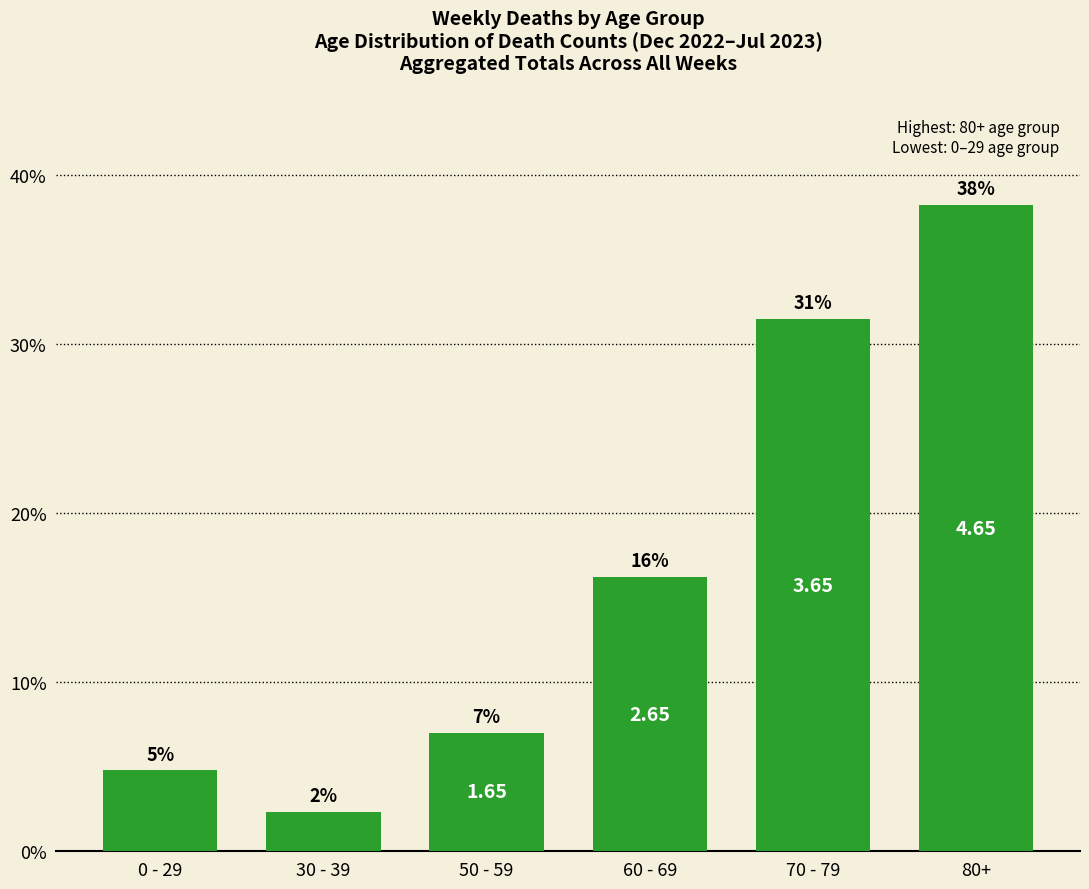

Are the bars grouped side by side (vs. stacked)?

No